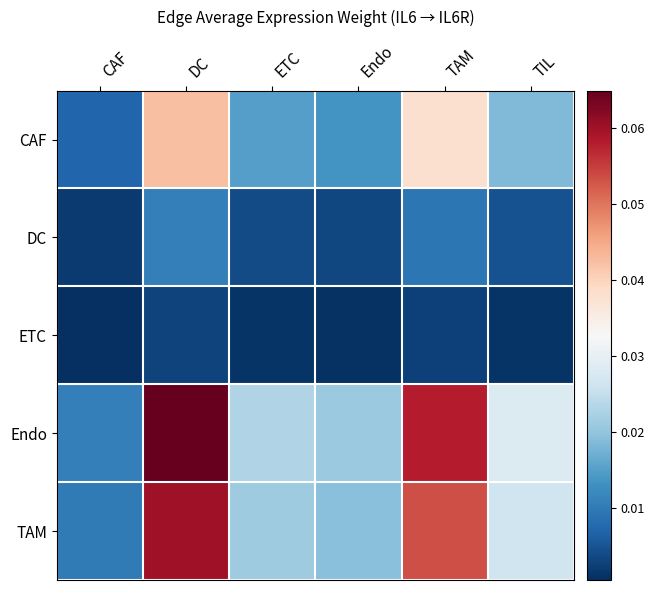

At which category is the sum across all series the highest?

DC